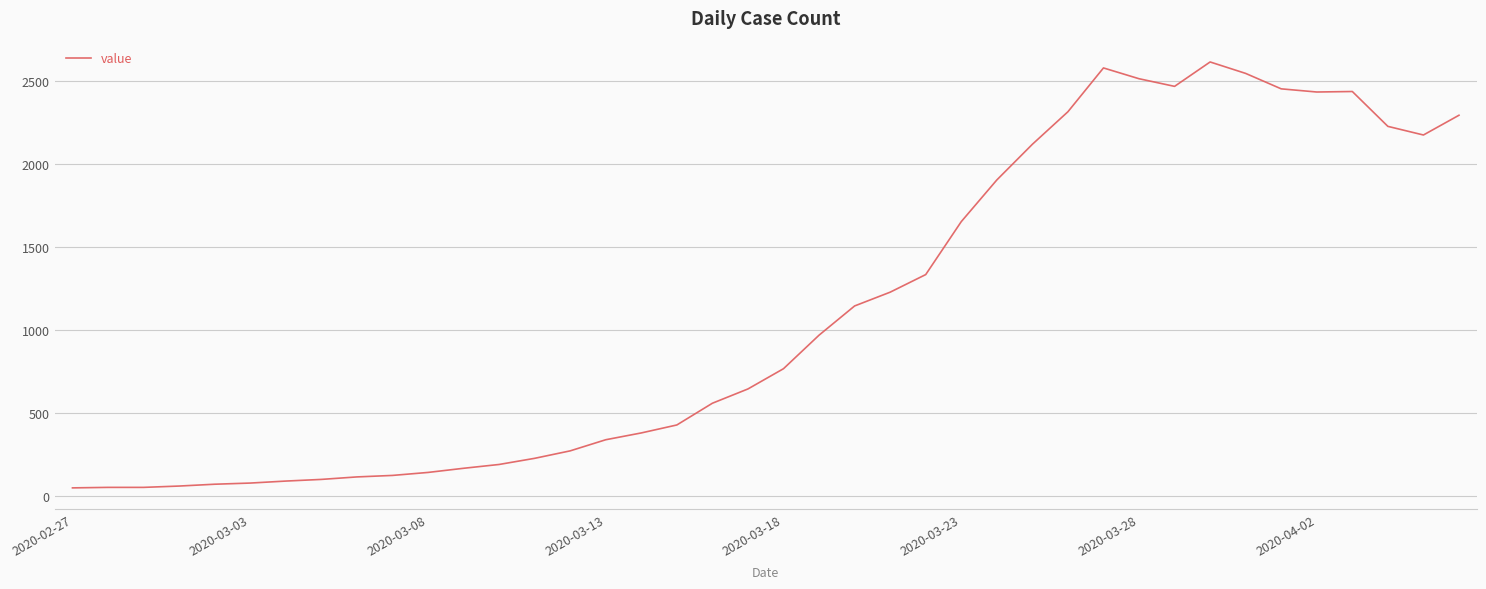

What is the difference between the maximum and minimum values?

2566